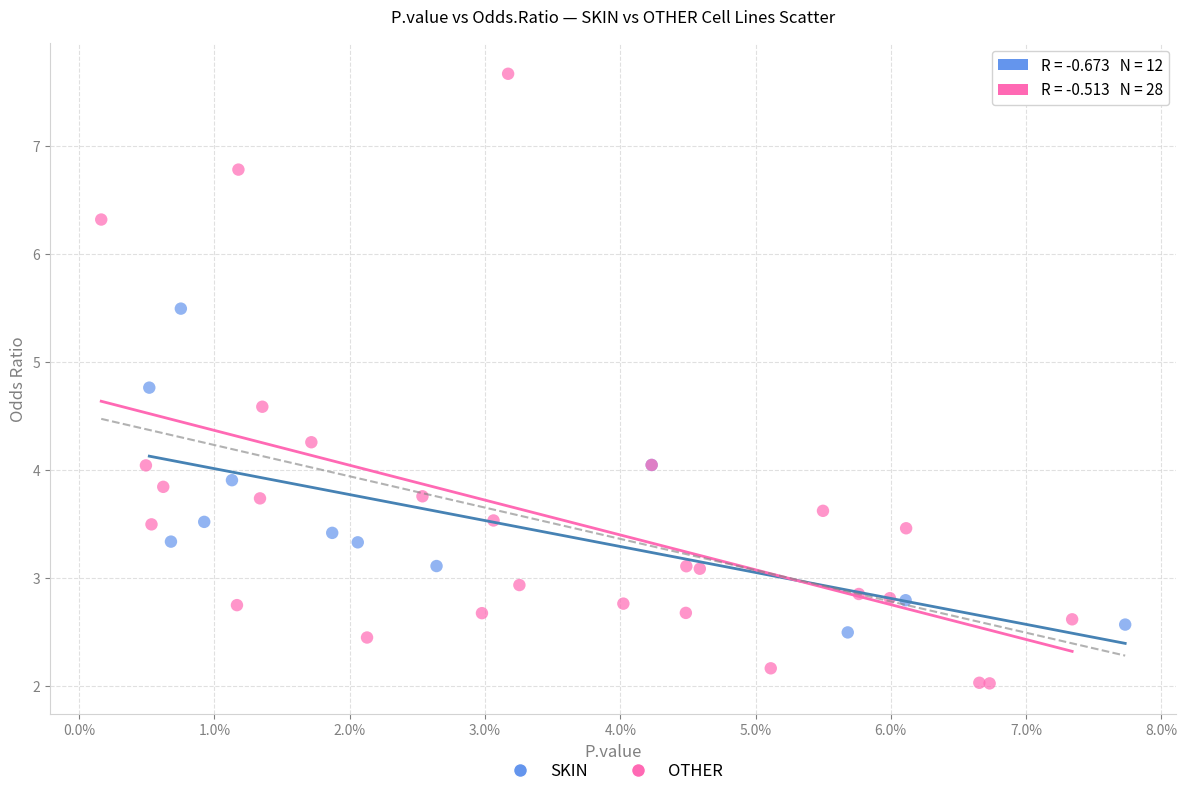

Which series reaches the minimum Y coordinate?

OTHER